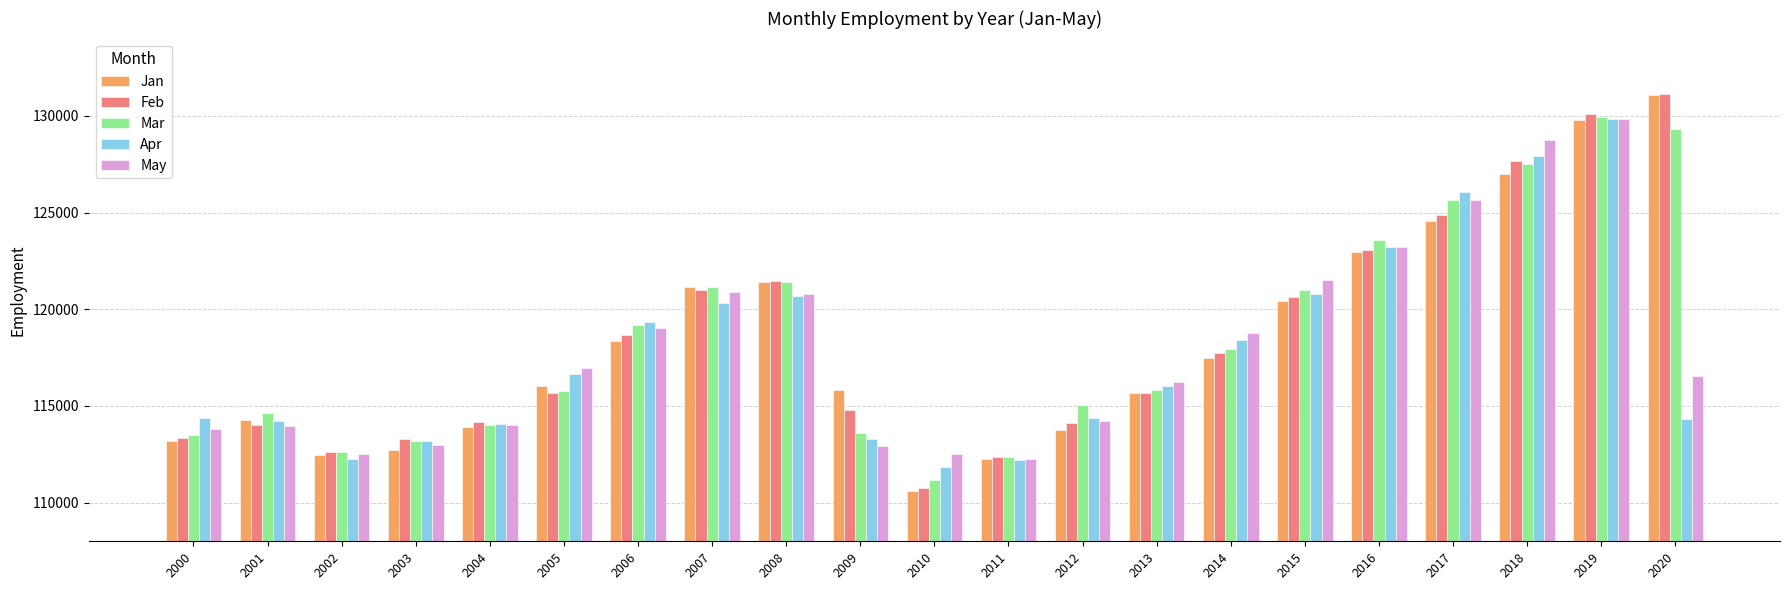

What is the greatest value displayed?

131109